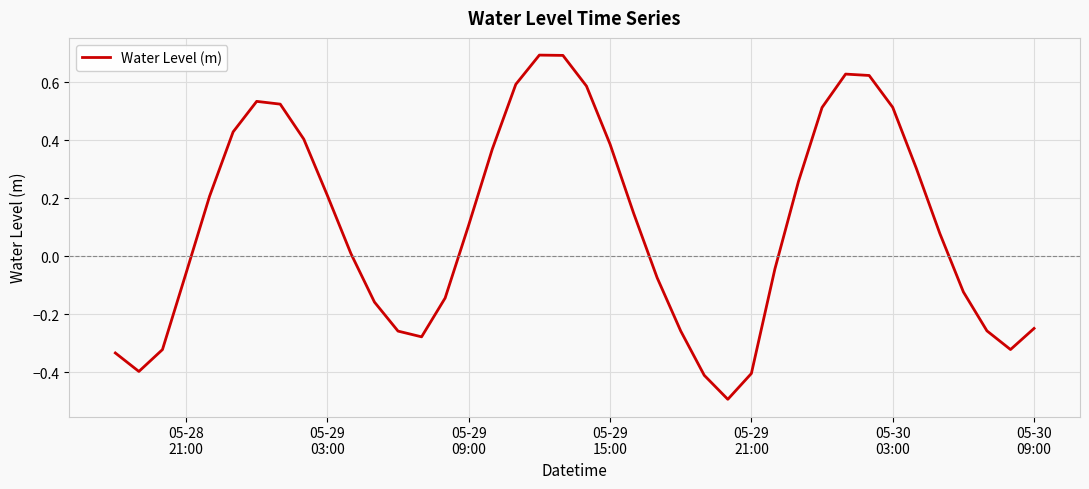

What is the difference between the maximum and minimum values?

1.2